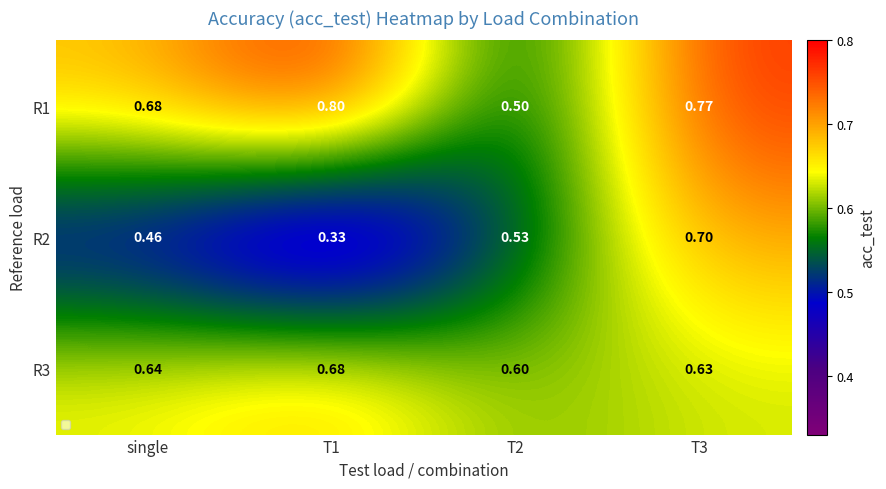

Is the value of R3 at T1 greater than the value of R2 at T1?

Yes